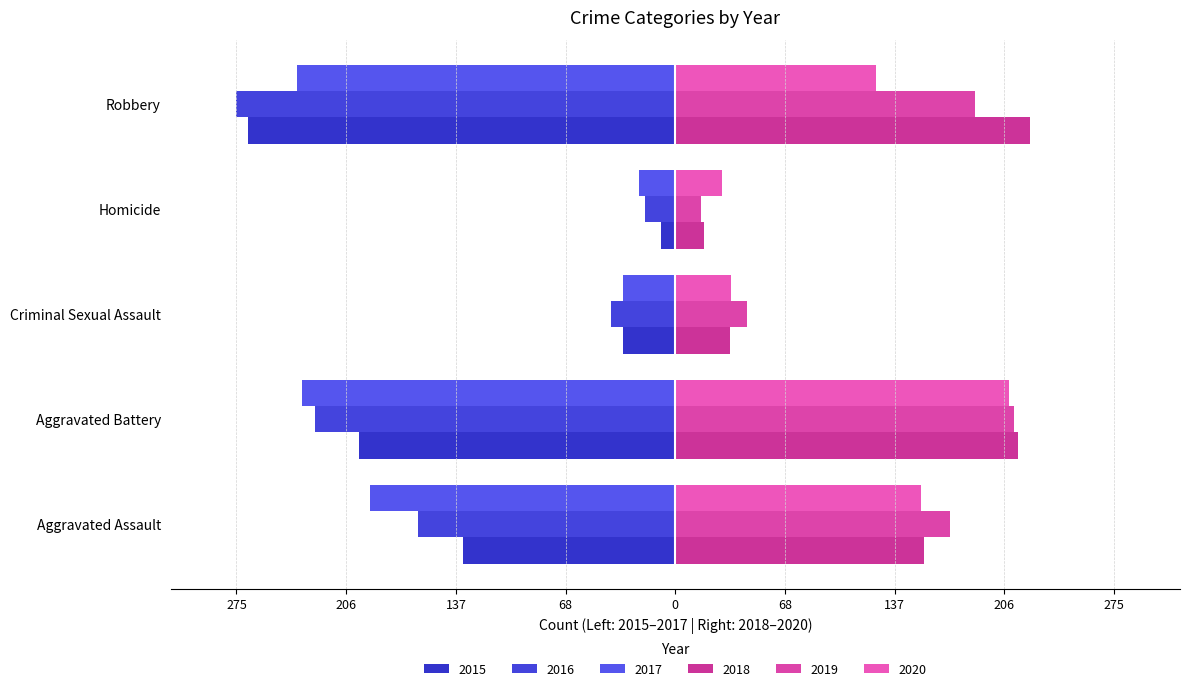

What is the approximate value of 2016 at Criminal Sexual Assault, to the nearest 10?

-40